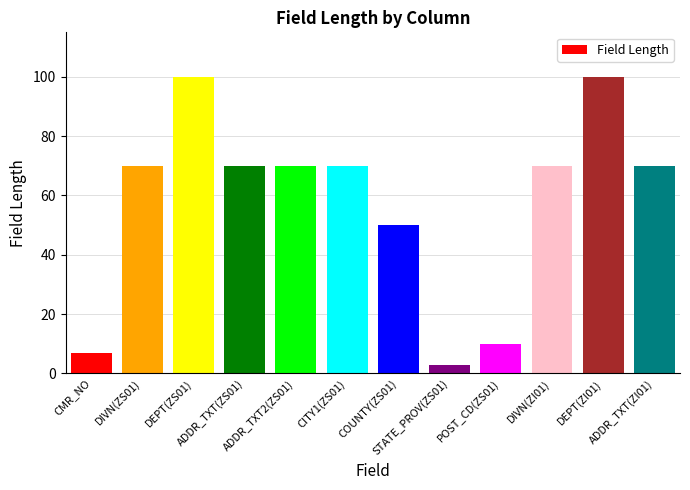

What is the sum of all values?

690